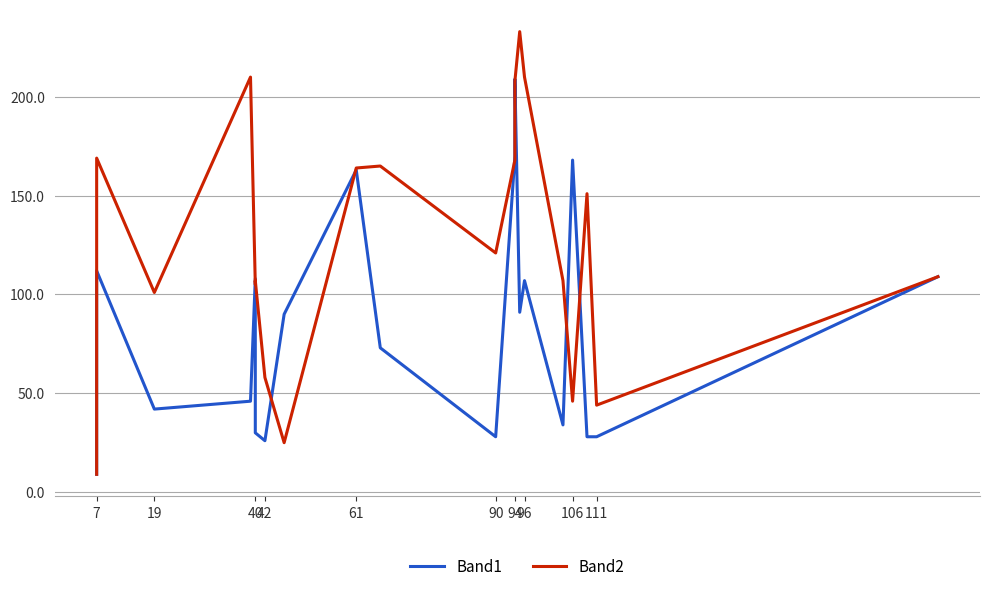

What is the average value of the Band1 series?

84